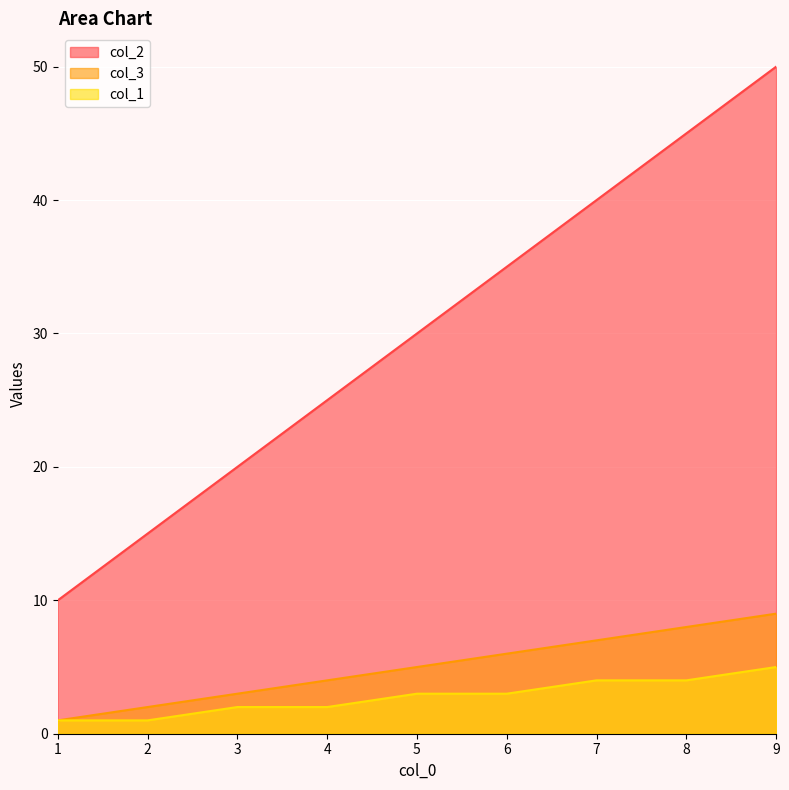

True or false: col_2 and col_1 cross at least once.

False